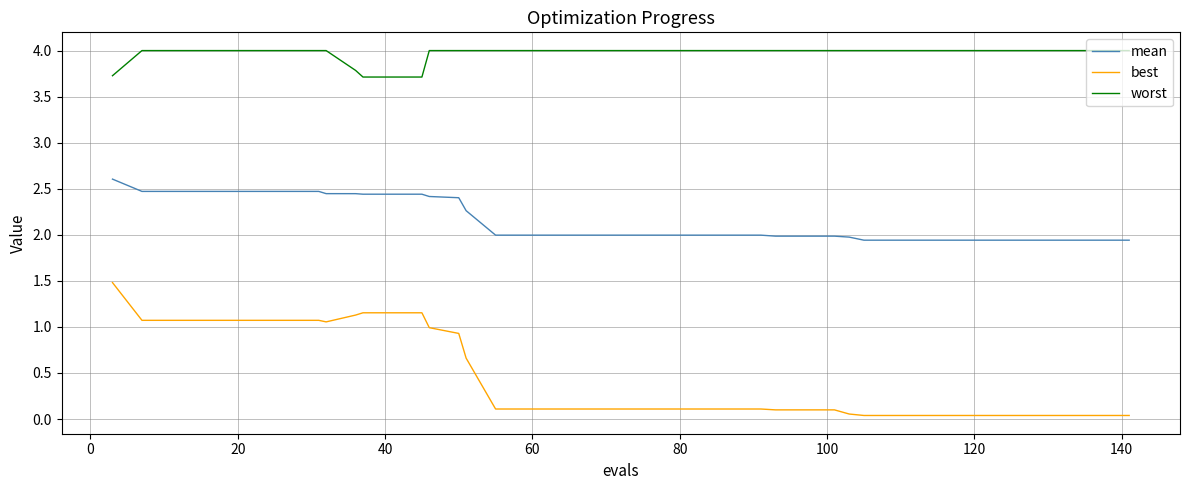

How many series are shown in this chart?

3